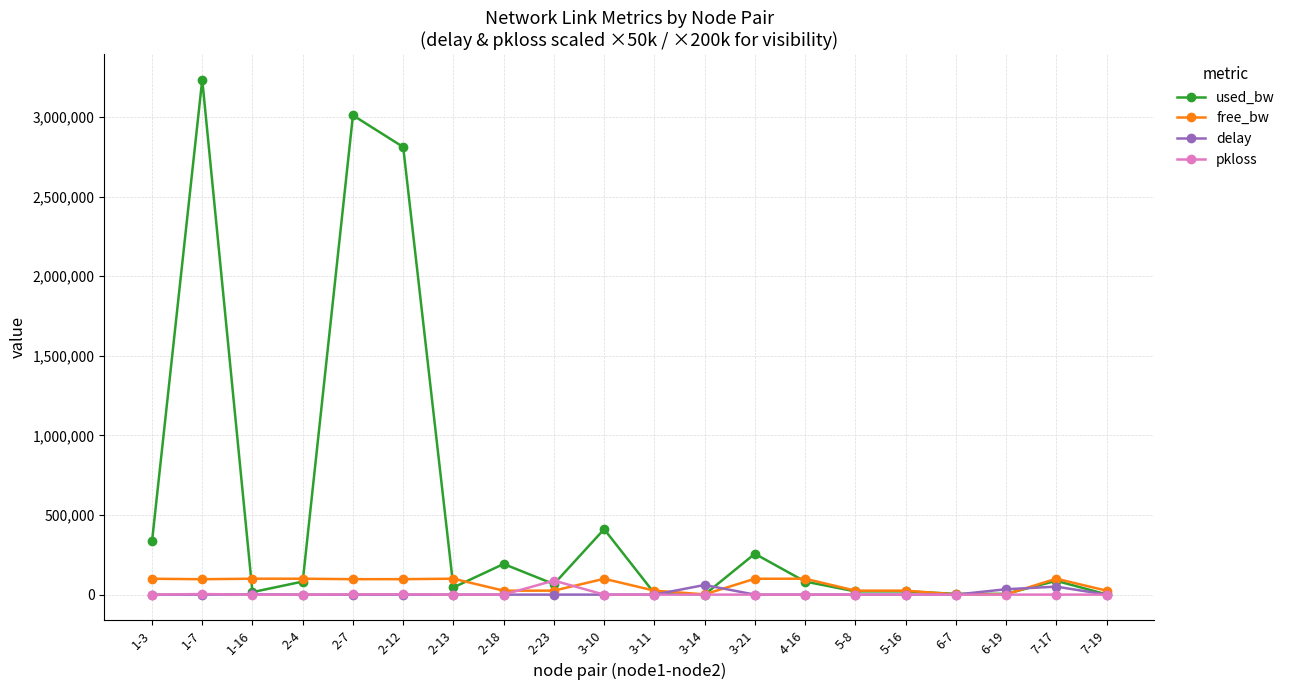

Which series has the largest range (max minus min)?

used_bw